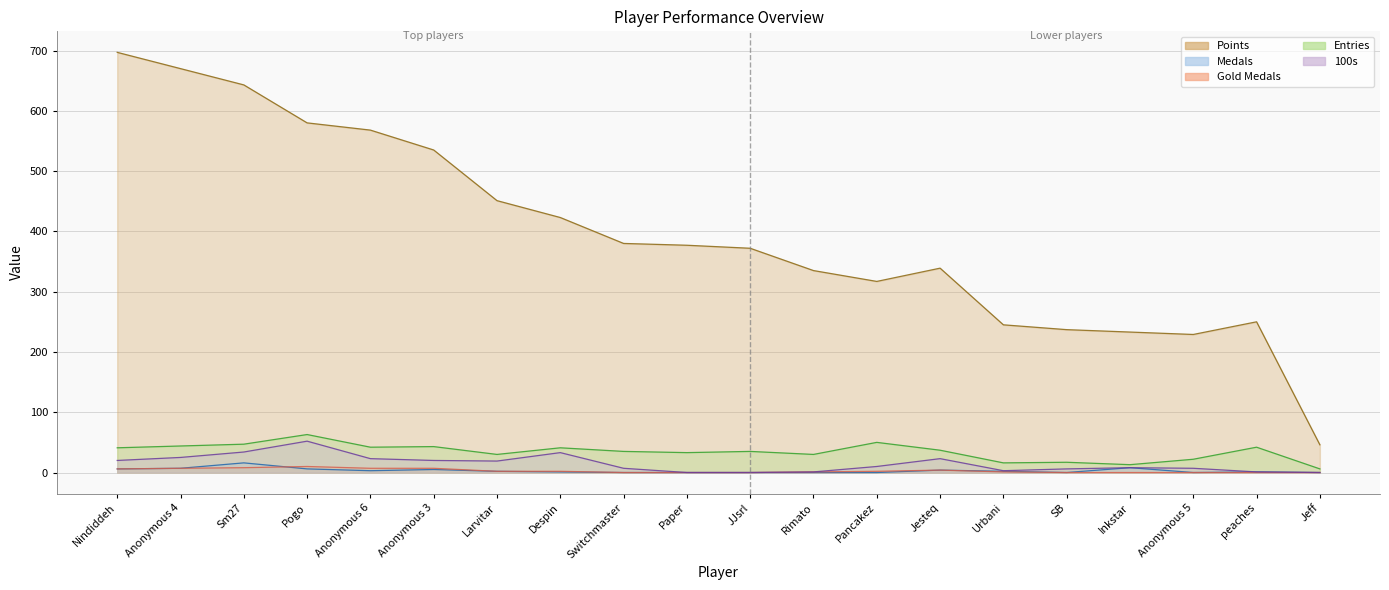

What are all the series names shown in the legend?

Points, Medals, Gold Medals, Entries, 100s